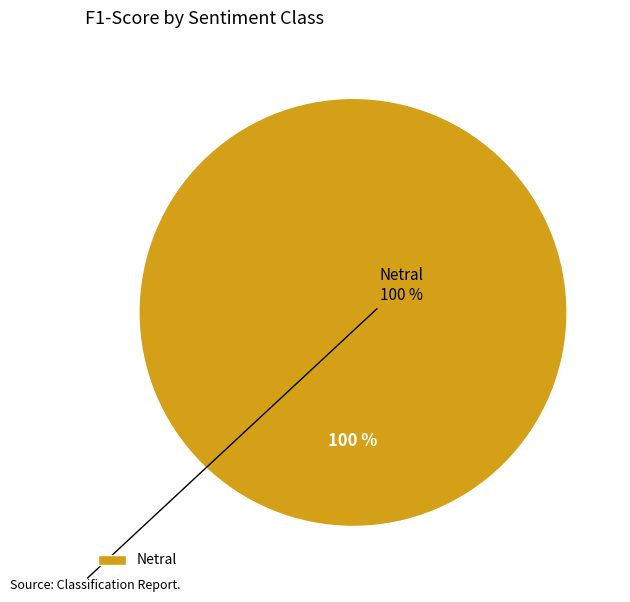

How many segments does this pie chart have?

1